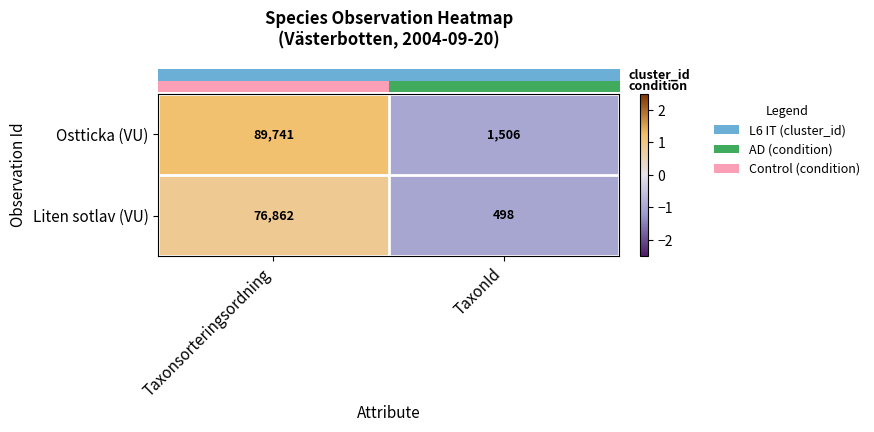

Which label corresponds to the largest value in the chart?

Taxonsorteringsordning